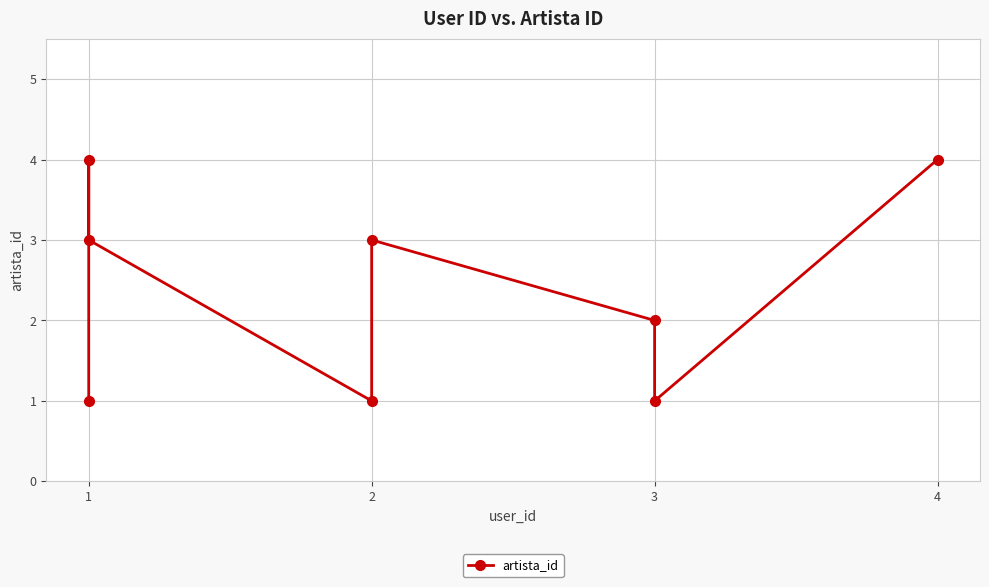

Which category has the lowest value across all series?

1